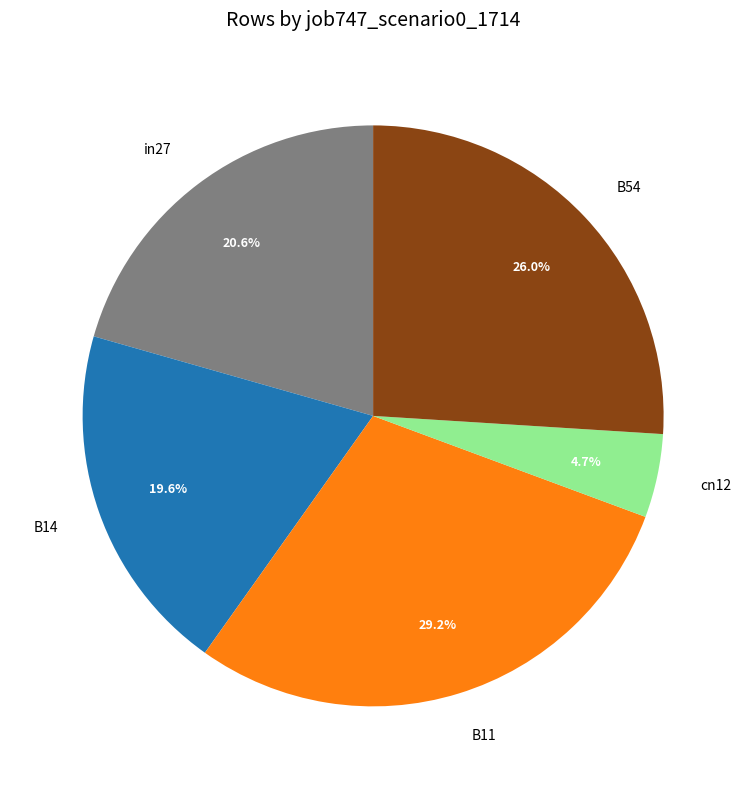

Is there a majority slice in this chart?

No